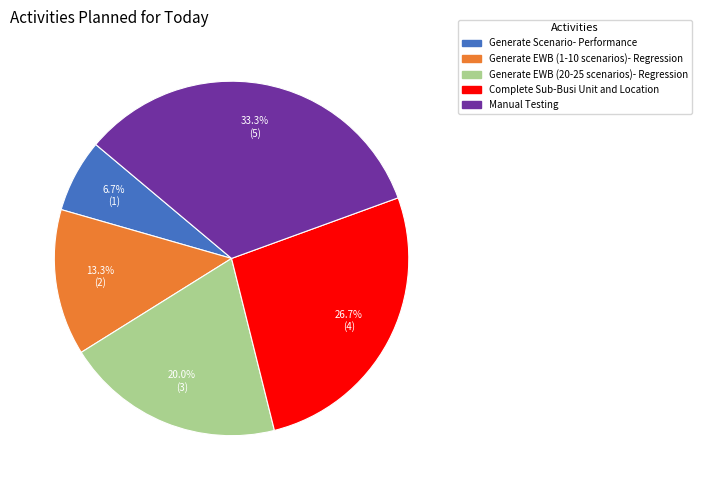

To the nearest percent, what percentage of the pie is Generate Scenario- Performance?

7%